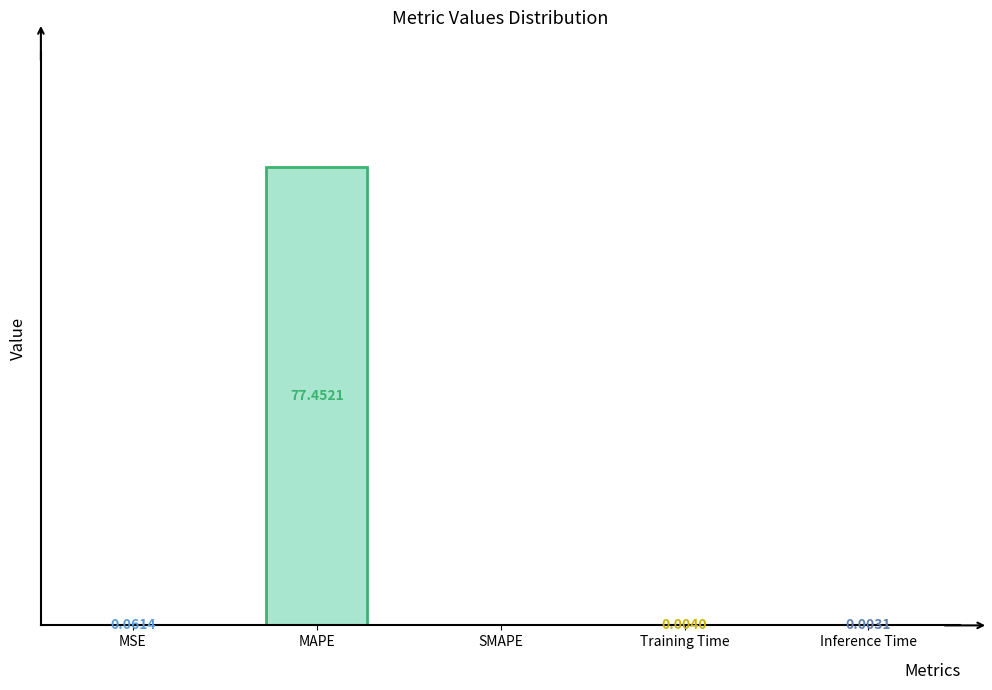

At which category does the chart reach its peak across all series?

MAPE